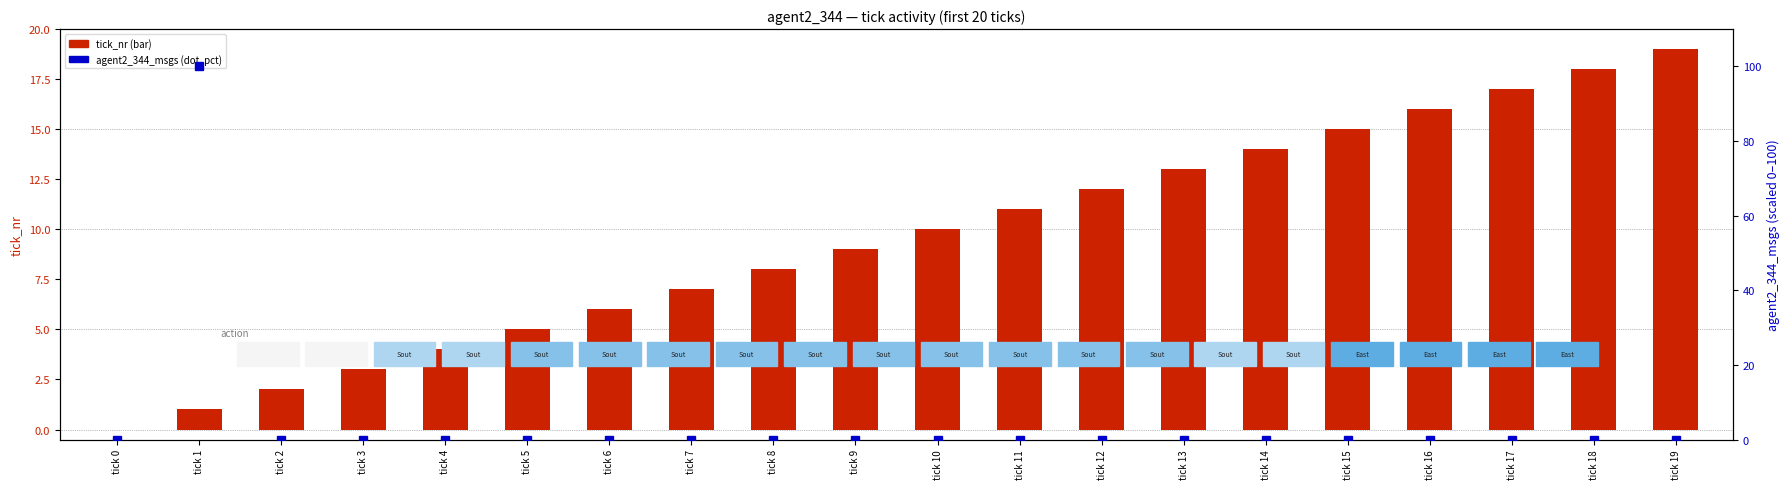

The value of agent2_344_msgs (pct) at tick 5 is 0. True or false?

True